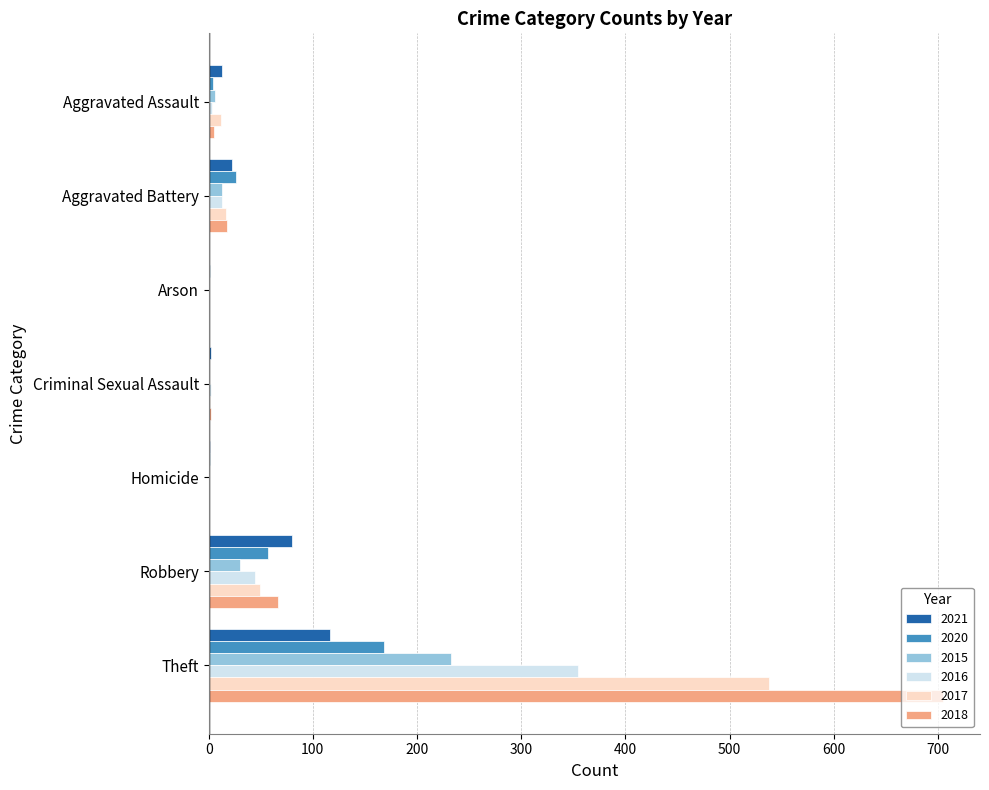

Is it true that 2018 equals 1067 at Theft?

False